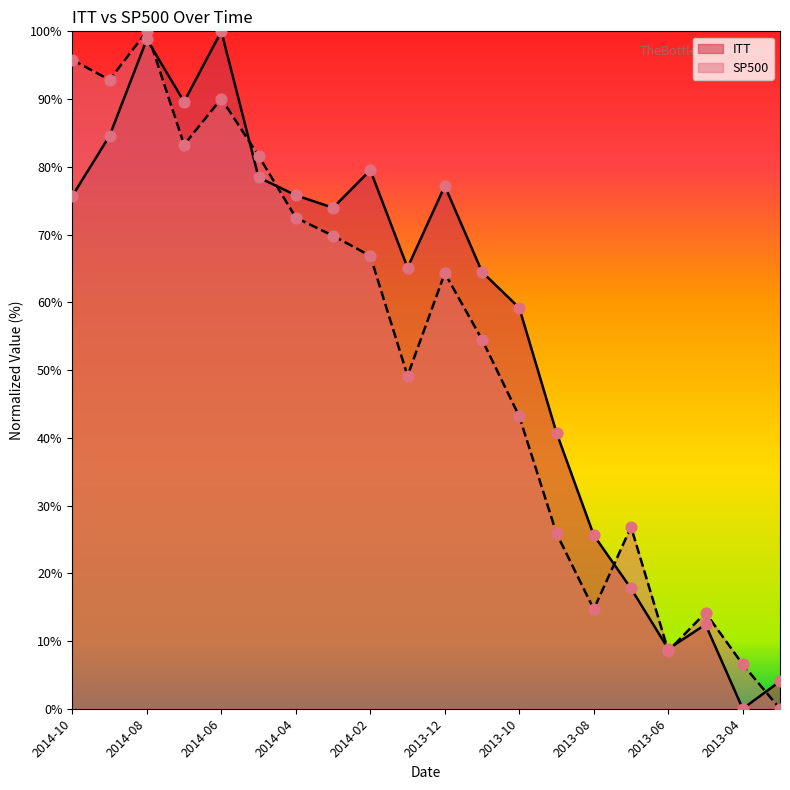

At which category is the sum across all series the highest?

2014-08